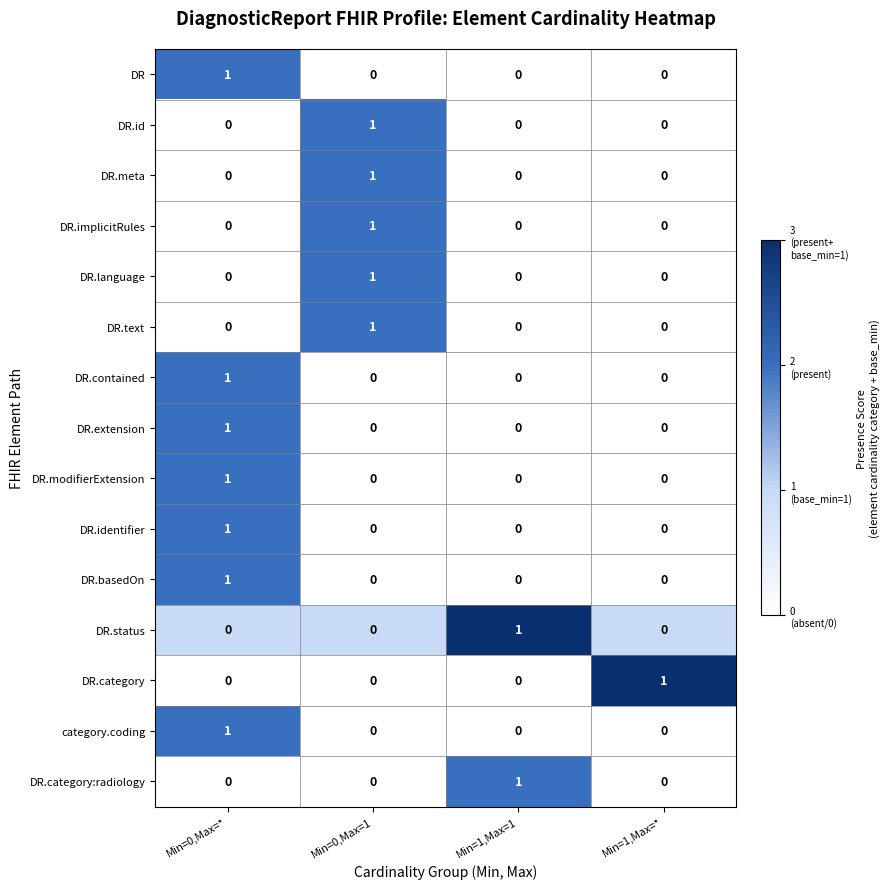

At how many categories does at least one series exceed 0?

4